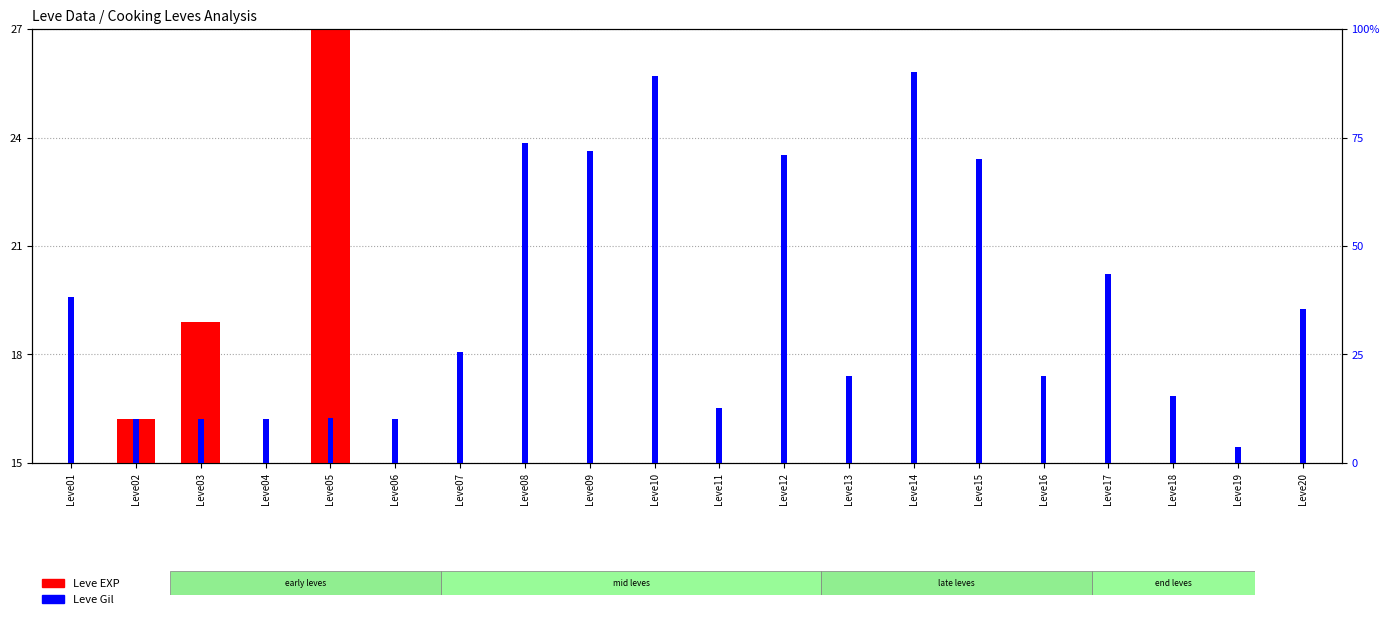

List the labels in order of Leve Gil value, largest first.

Leve14, Leve10, Leve08, Leve09, Leve12, Leve15, Leve17, Leve01, Leve20, Leve07, Leve13, Leve16, Leve18, Leve11, Leve05, Leve02, Leve03, Leve04, Leve06, Leve19